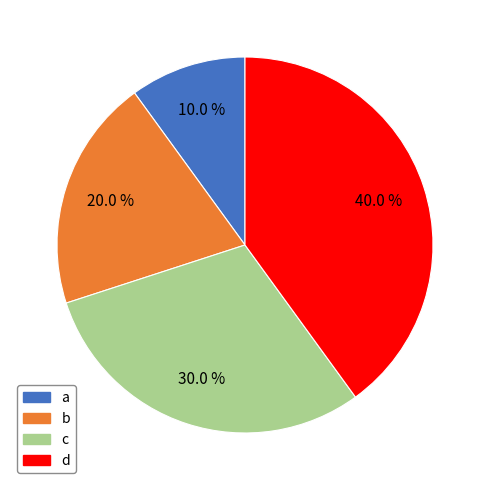

To the nearest percent, what is the average slice percentage?

25%